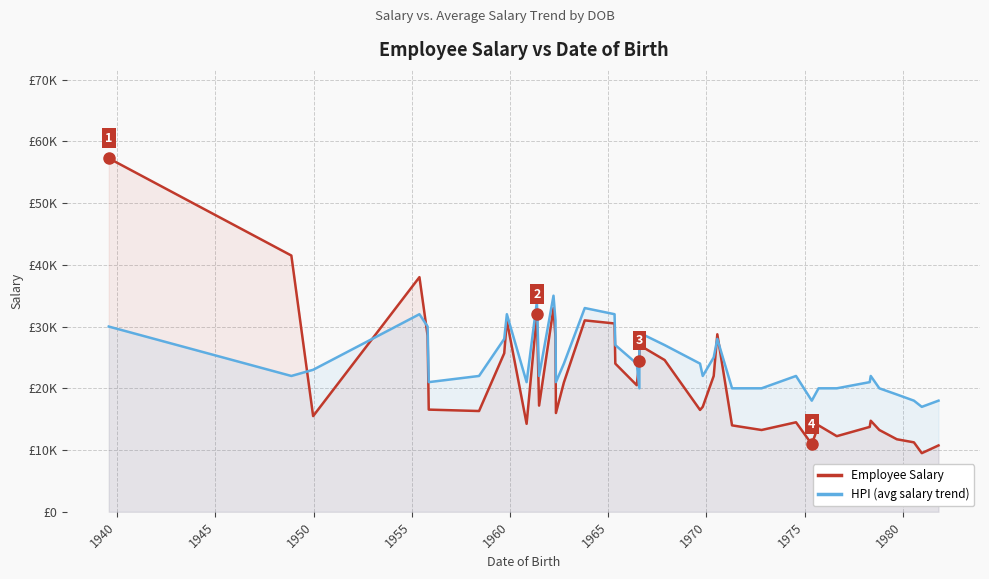

How many values in the Employee Salary series exceed 17200?

19